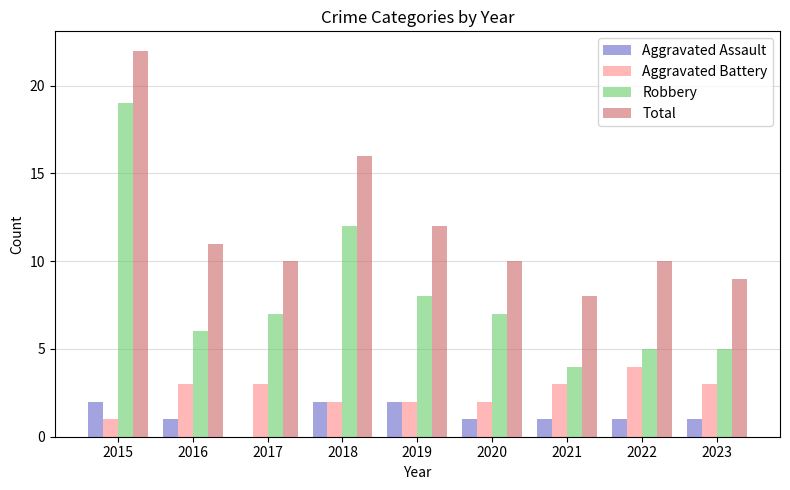

What is the spread (max minus min) of values at 2016?

10